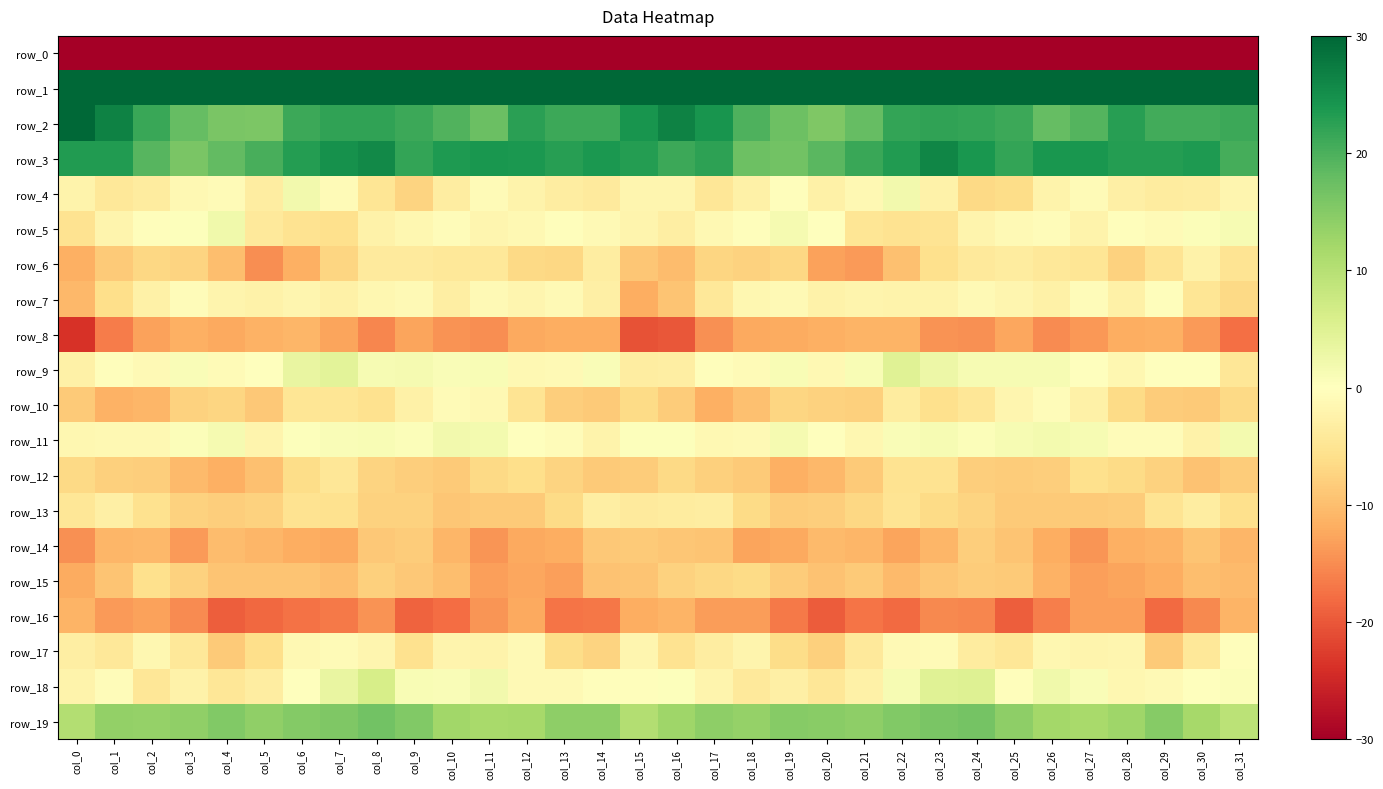

Rank the series by their maximum value, from lowest to highest.

row_0, row_16, row_8, row_14, row_15, row_12, row_13, row_6, row_10, row_17, row_7, row_11, row_4, row_5, row_9, row_18, row_19, row_3, row_2, row_1